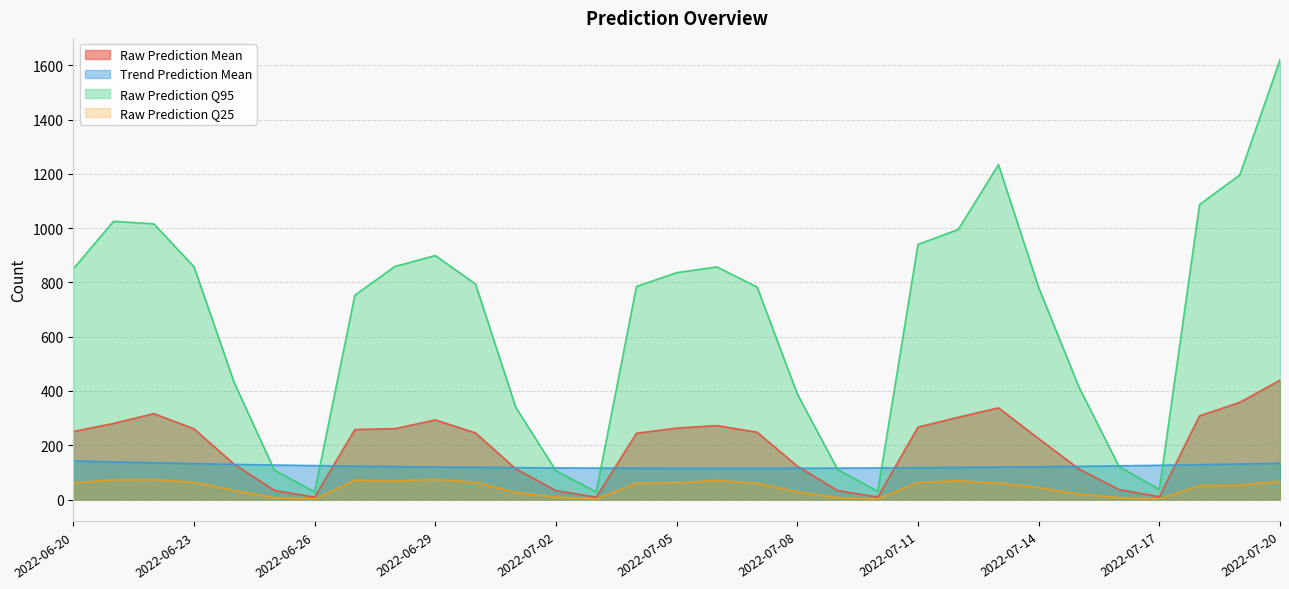

What is the smallest value displayed?

2.0